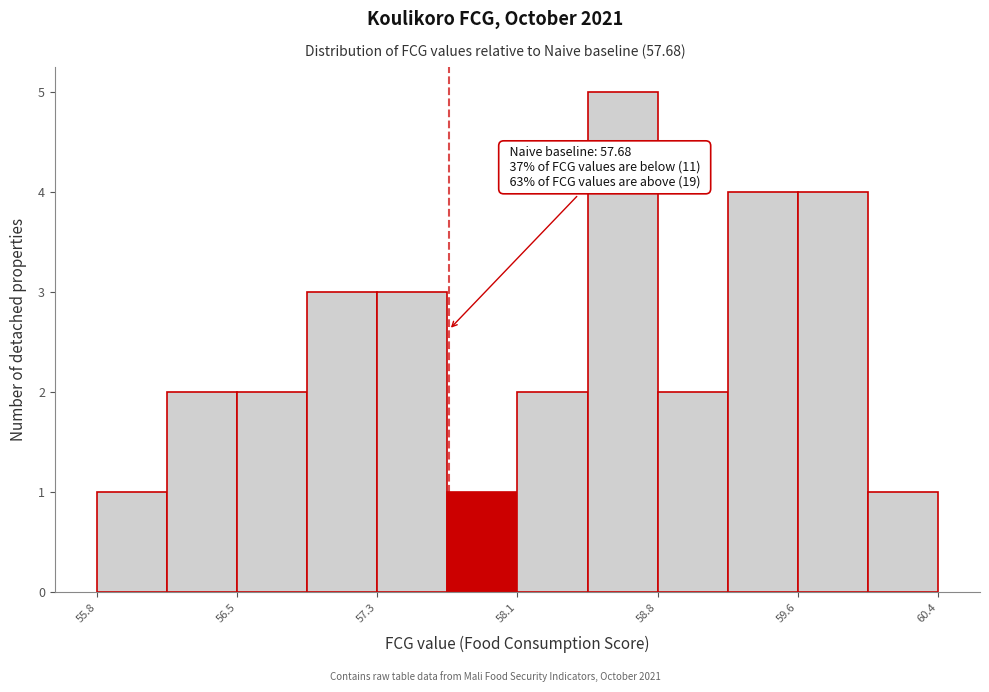

Read against the x-axis, roughly where is the centre of the tallest bar?

58.6